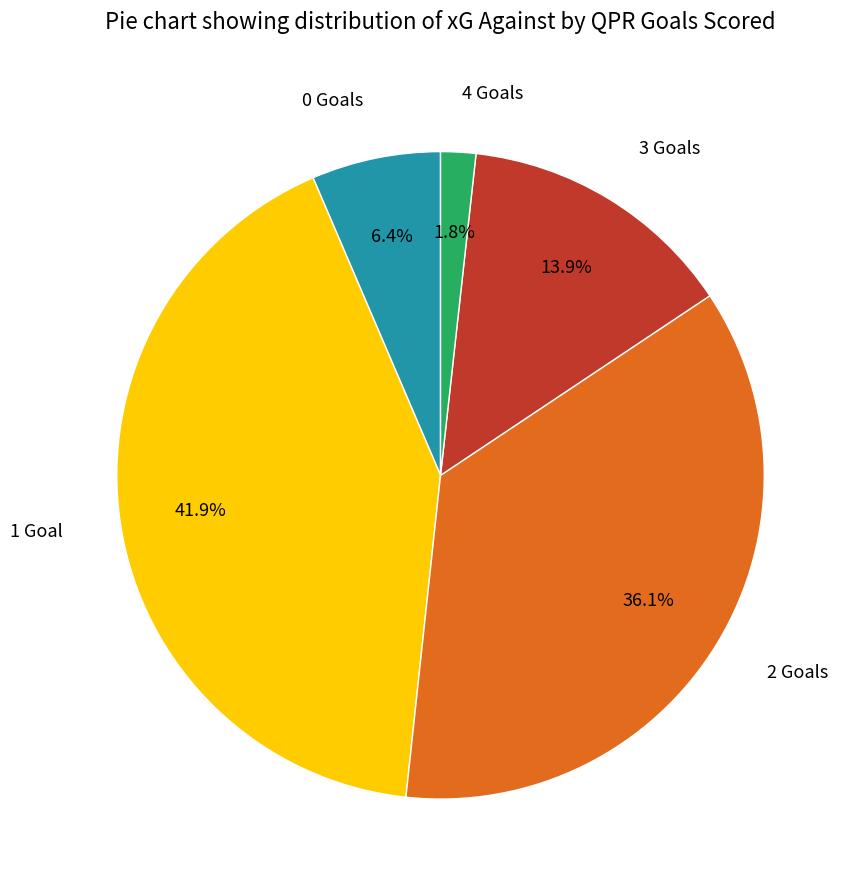

What is the smallest slice in the pie chart?

4 Goals